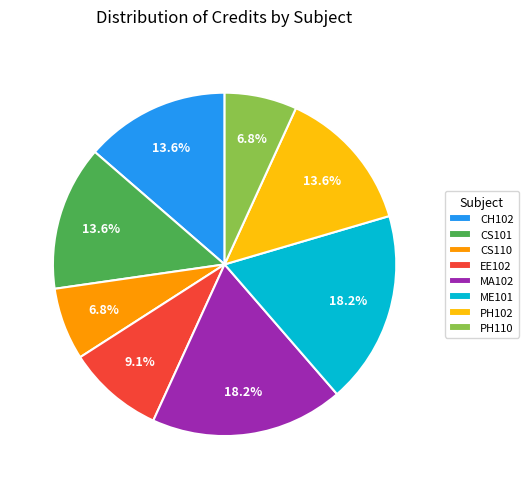

To the nearest percent, what is the difference between the largest and smallest slice percentages?

11%